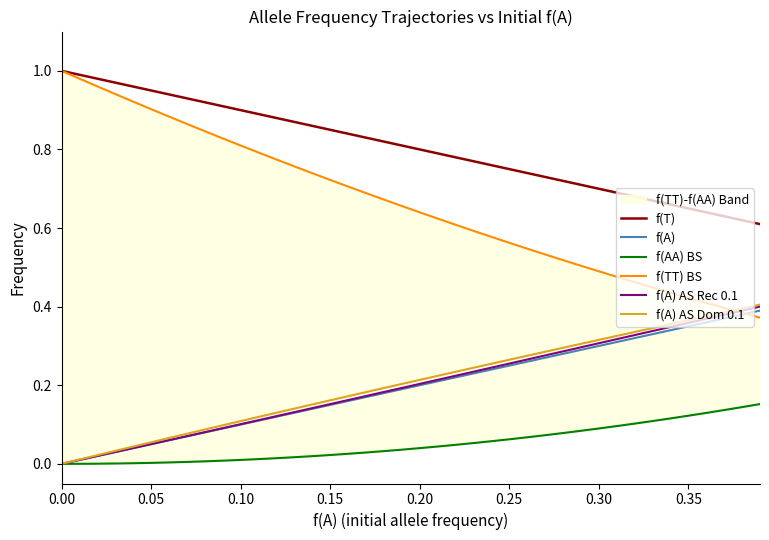

Is this an area chart (filled region under the line)?

No